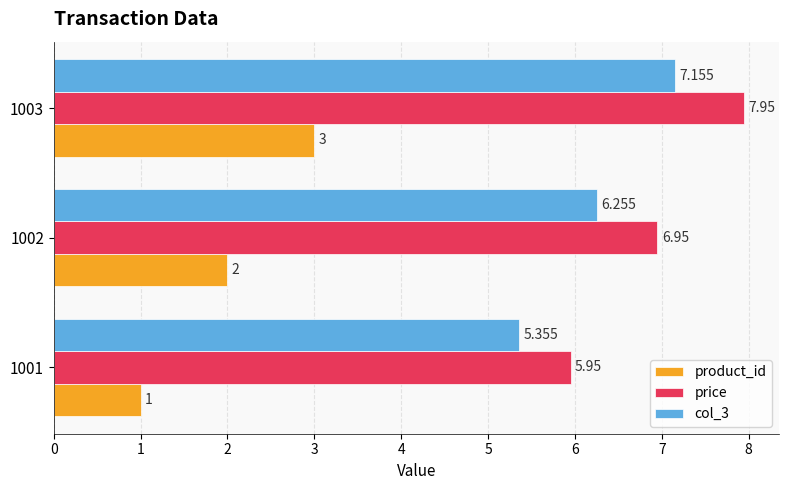

Is the value of price at 1002 greater than the value of col_3 at 1002?

Yes